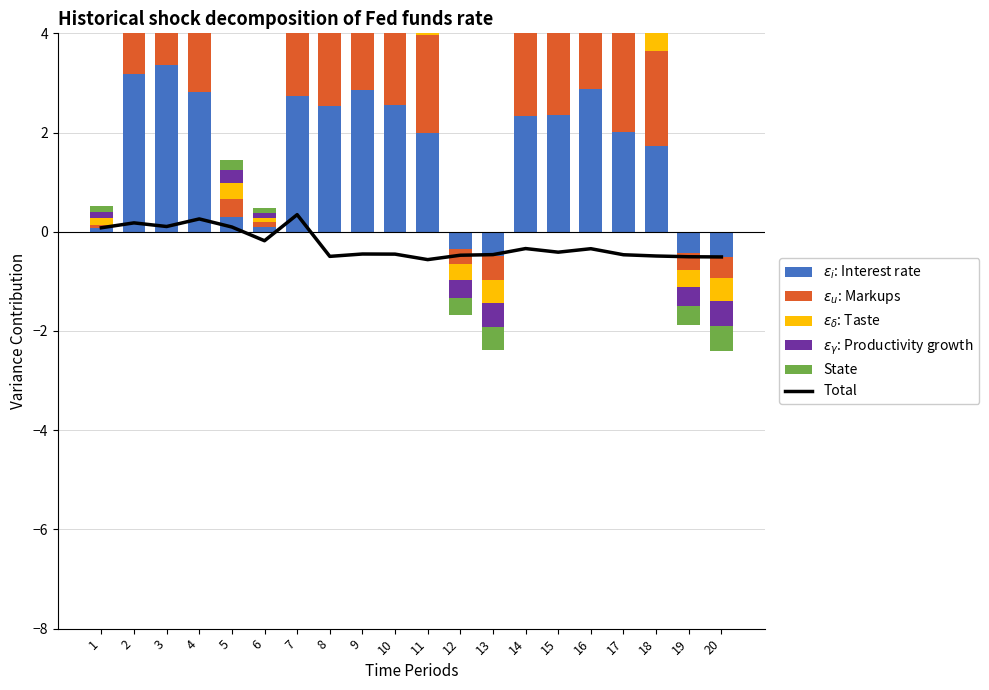

At which label does Productivity growth first exceed 1?

2